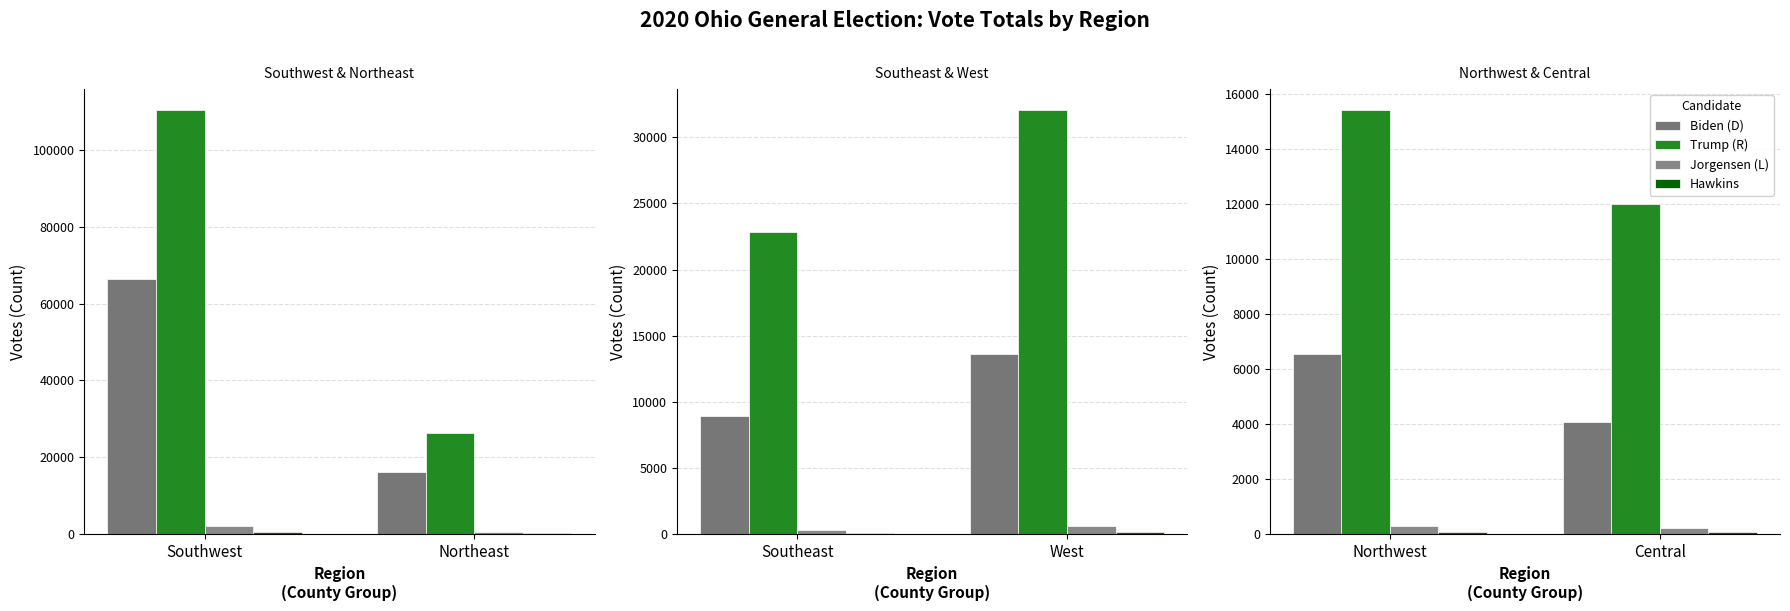

Is it true that Trump (R) equals 7477 at Northwest?

False